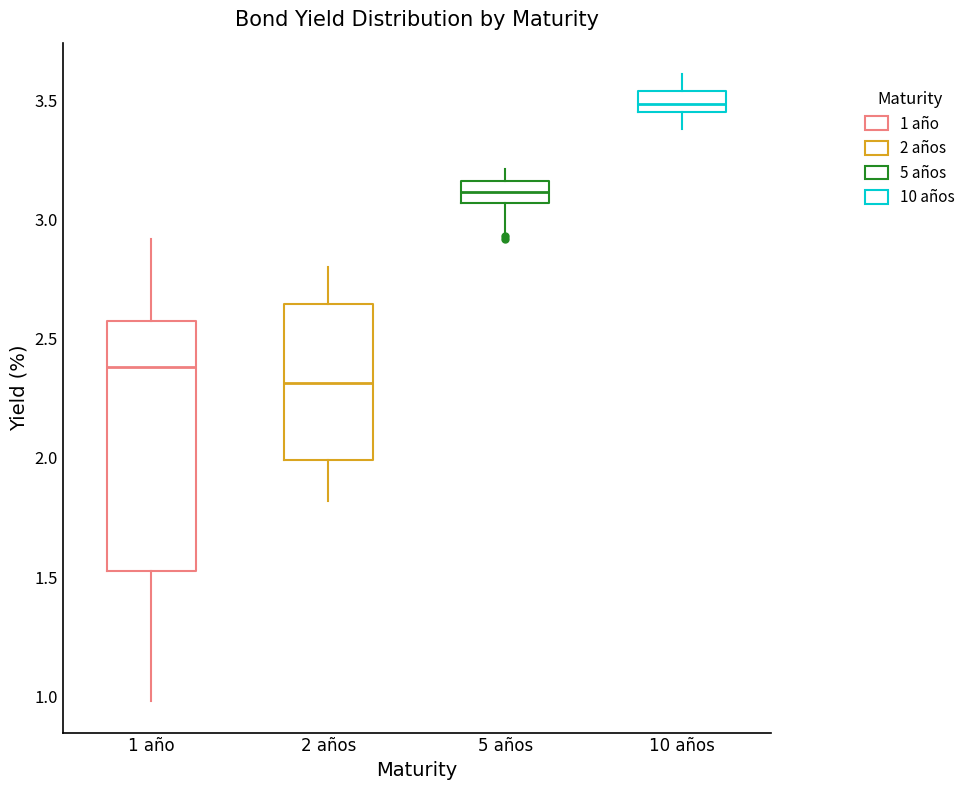

Reading left to right, transcribe this box plot: for each box, give where its median line is, the range the box spans, and where its two whiskers end, as read against the y-axis. The values are not printed on the chart, so give them approximately, as read against the axis.

1 año: median 2.40, box 1.55 to 2.55, whiskers 1.00 to 2.90
2 años: median 2.30, box 2.00 to 2.65, whiskers 1.80 to 2.80
5 años: median 3.10, box 3.05 to 3.15, whiskers 2.95 to 3.20
10 años: median 3.50, box 3.45 to 3.55, whiskers 3.40 to 3.60